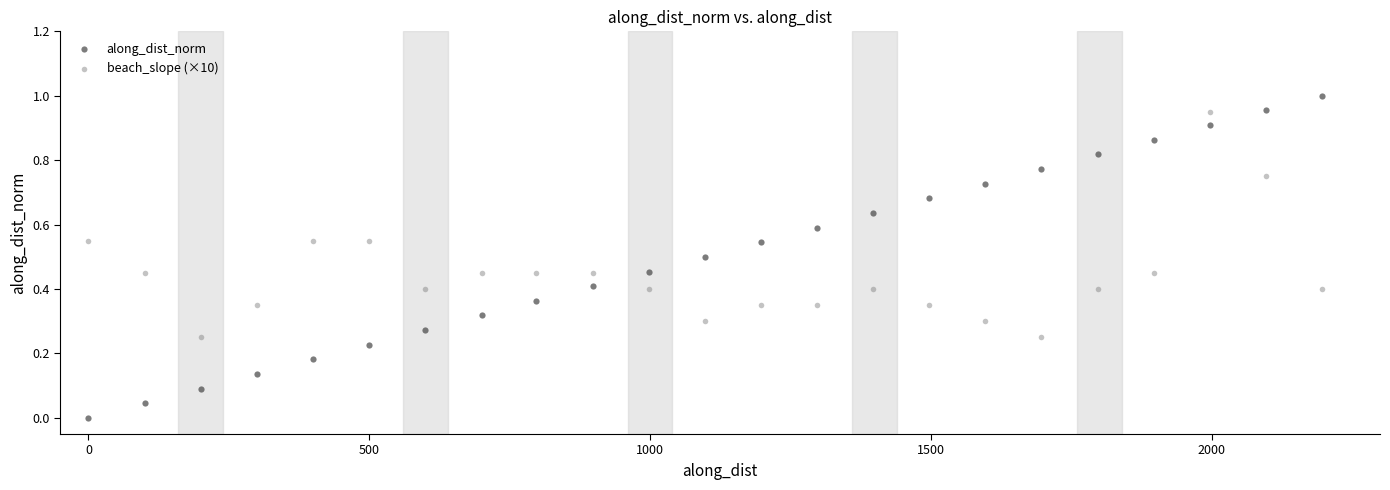

Which series contains the highest Y value?

along_dist_norm